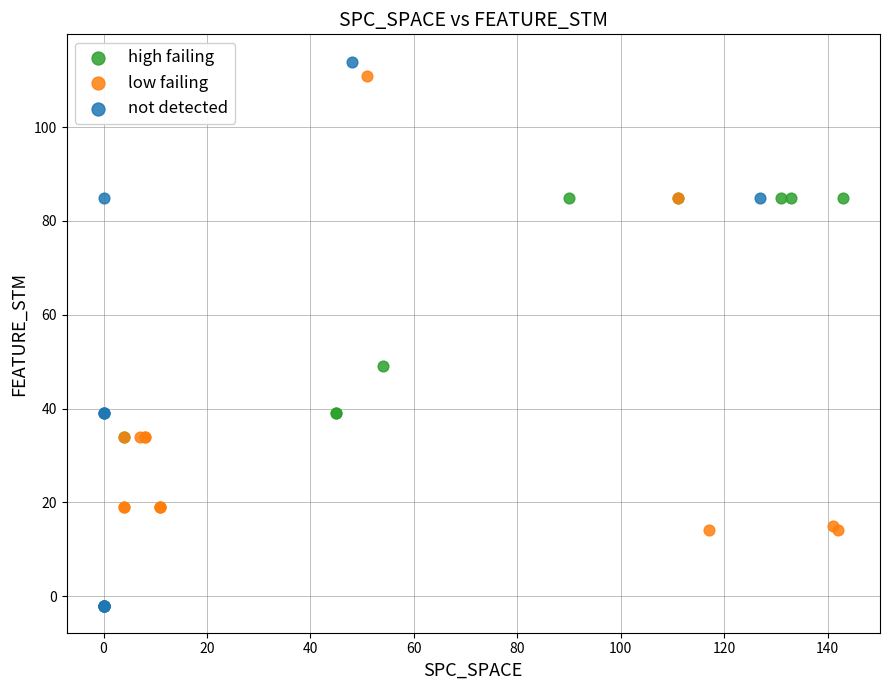

Which series reaches the minimum Y coordinate?

not detected